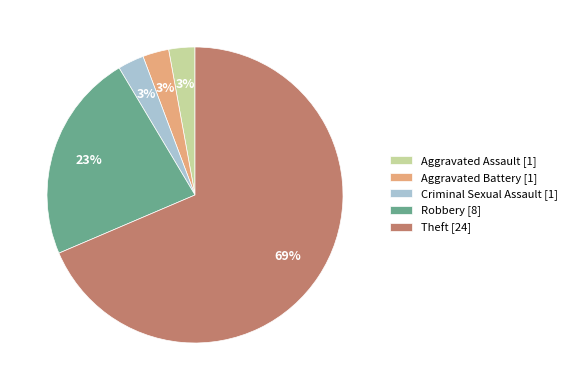

Is there any slice that represents more than half of the pie?

Yes